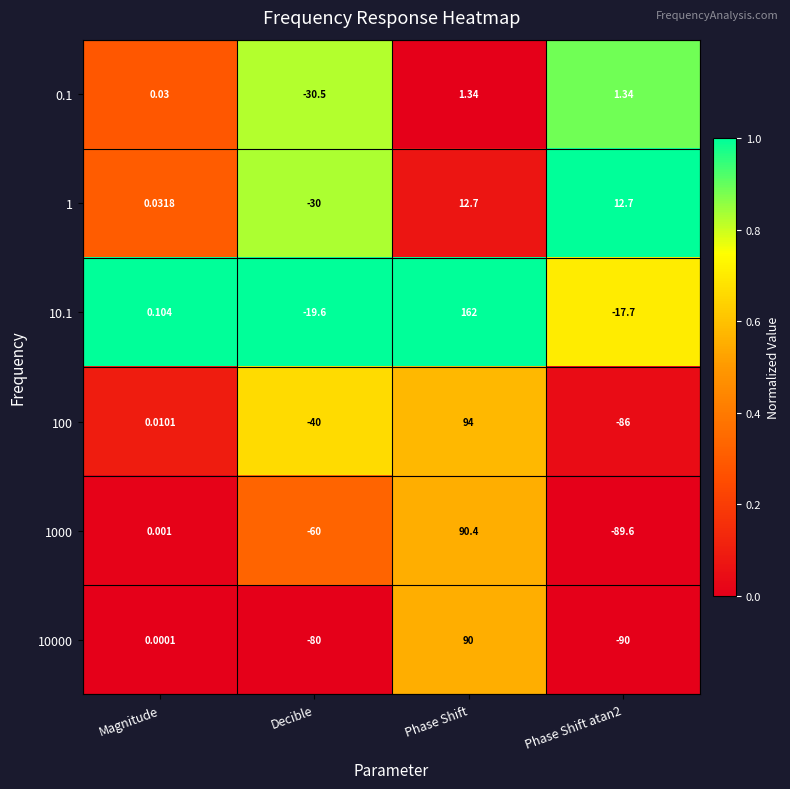

Which category has the highest value across all series?

Phase Shift